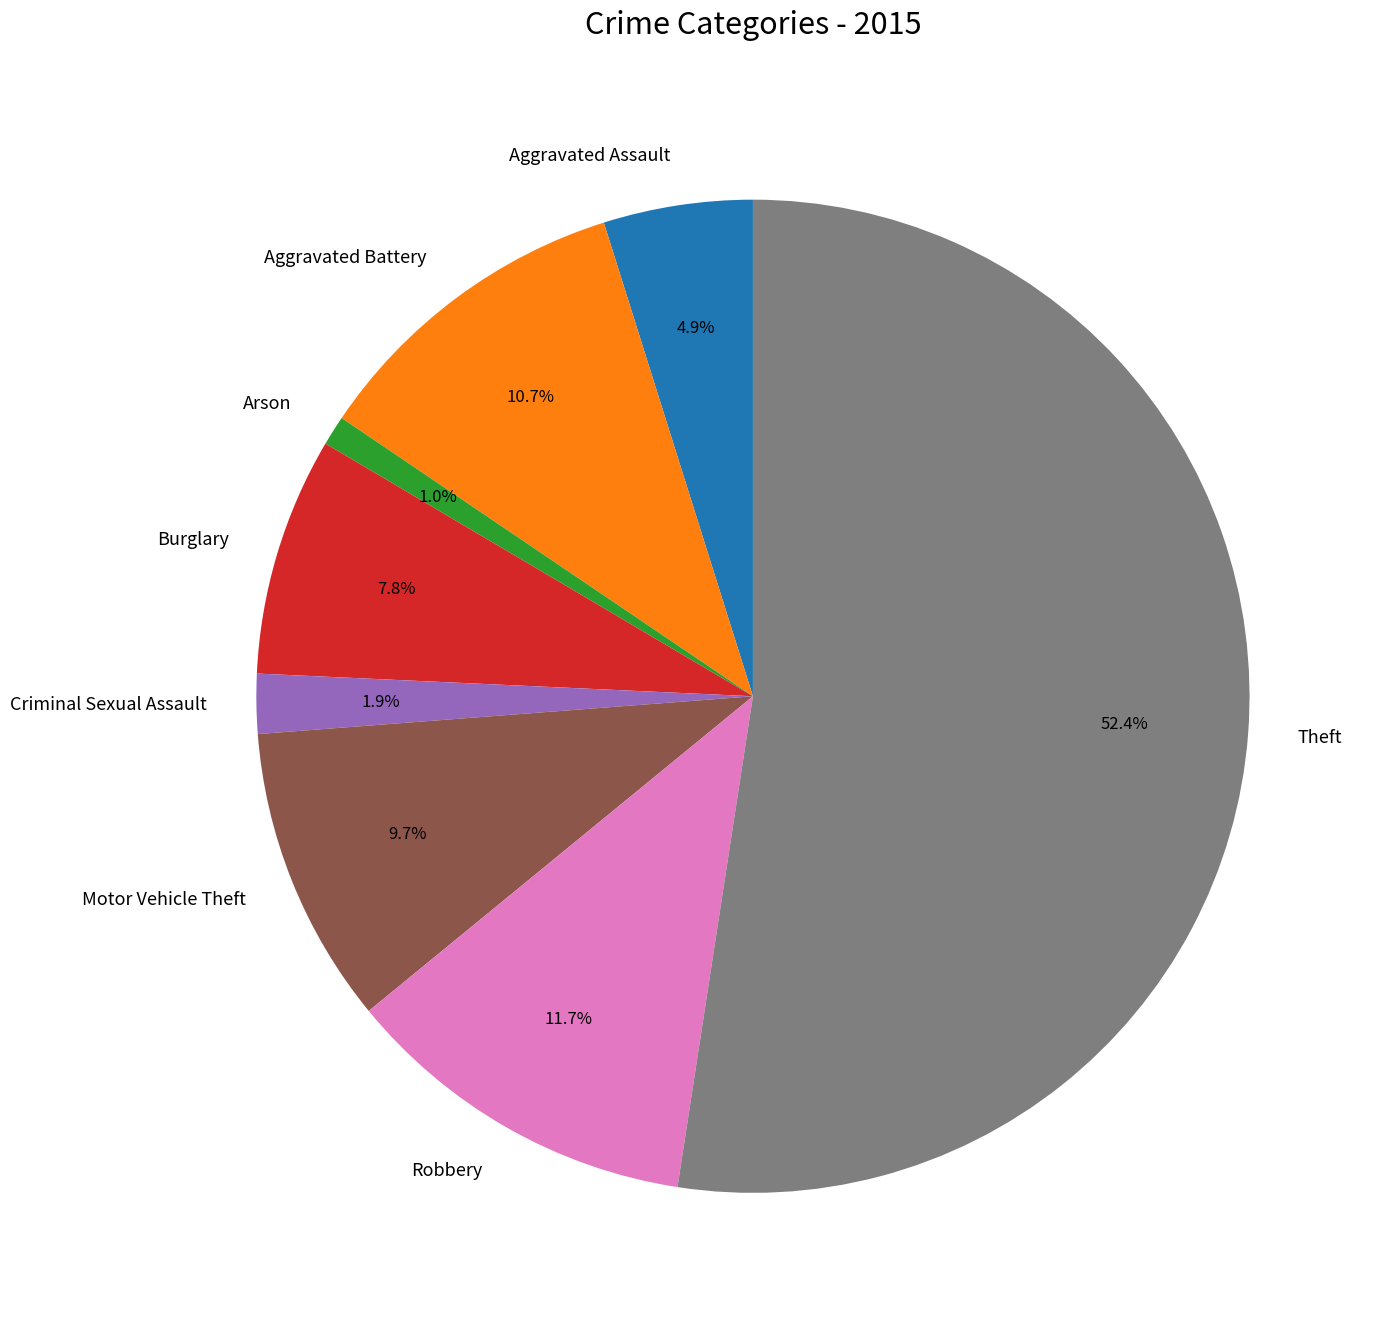

To the nearest percent, what is the difference between the Burglary and Robbery slice percentages?

4%